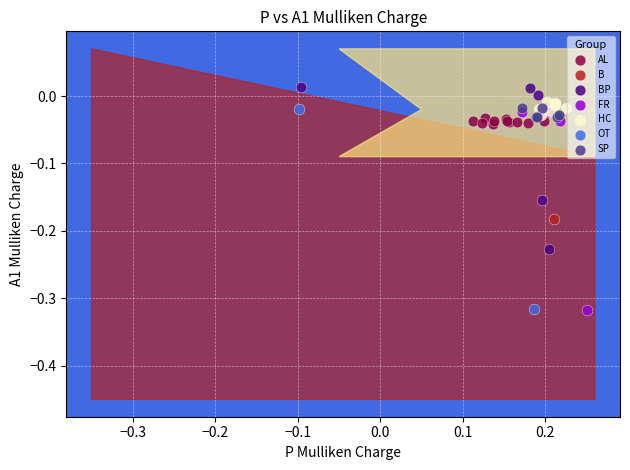

Which series reaches the maximum Y coordinate?

BP